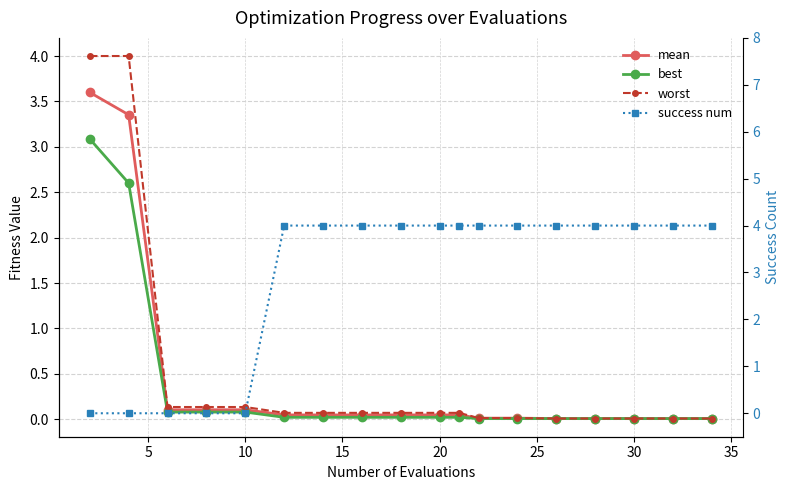

What is the sum of all success num values?

52.0